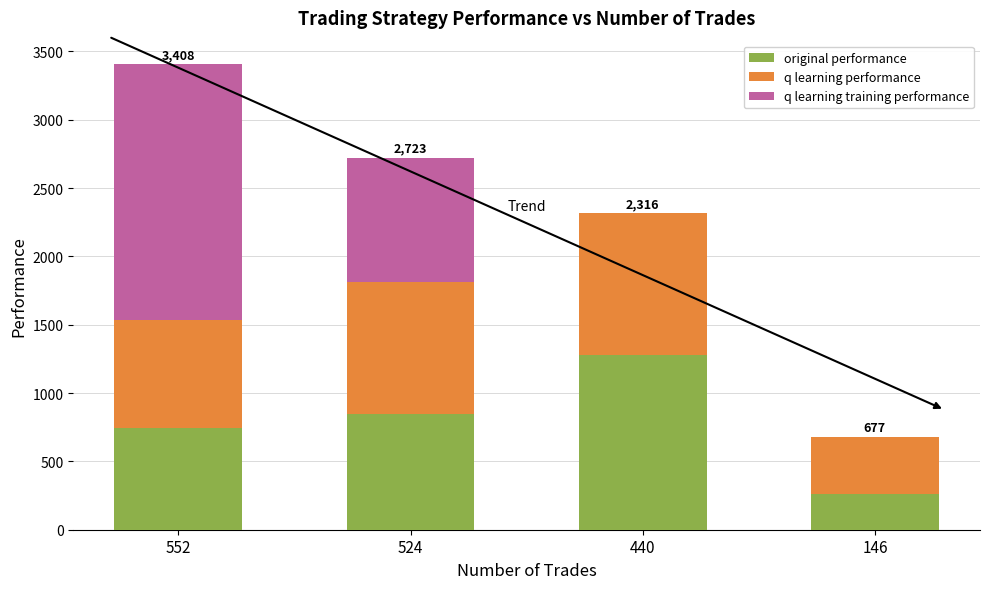

Are the bars horizontal?

No